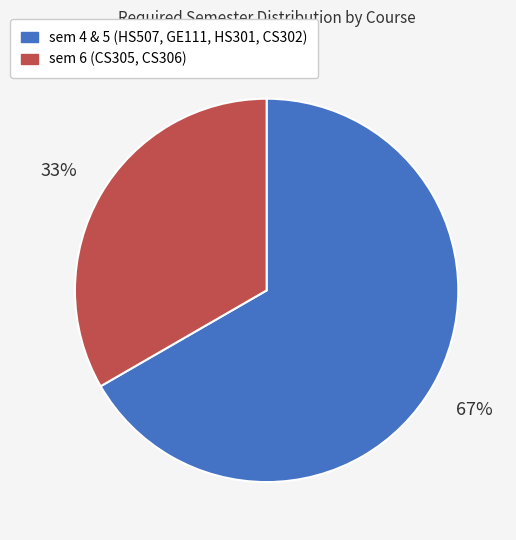

Is there a majority slice in this chart?

Yes